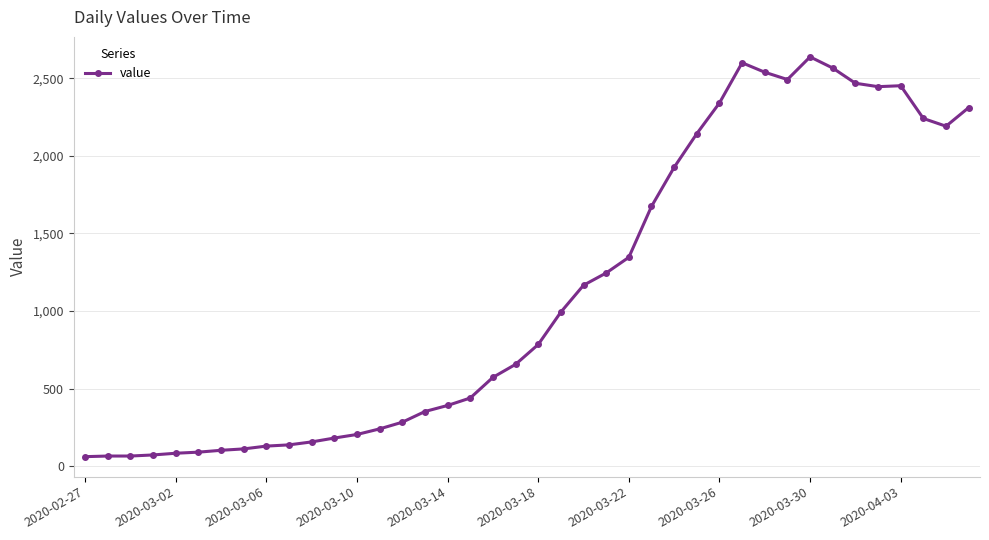

What is the maximum value shown in the chart?

2638